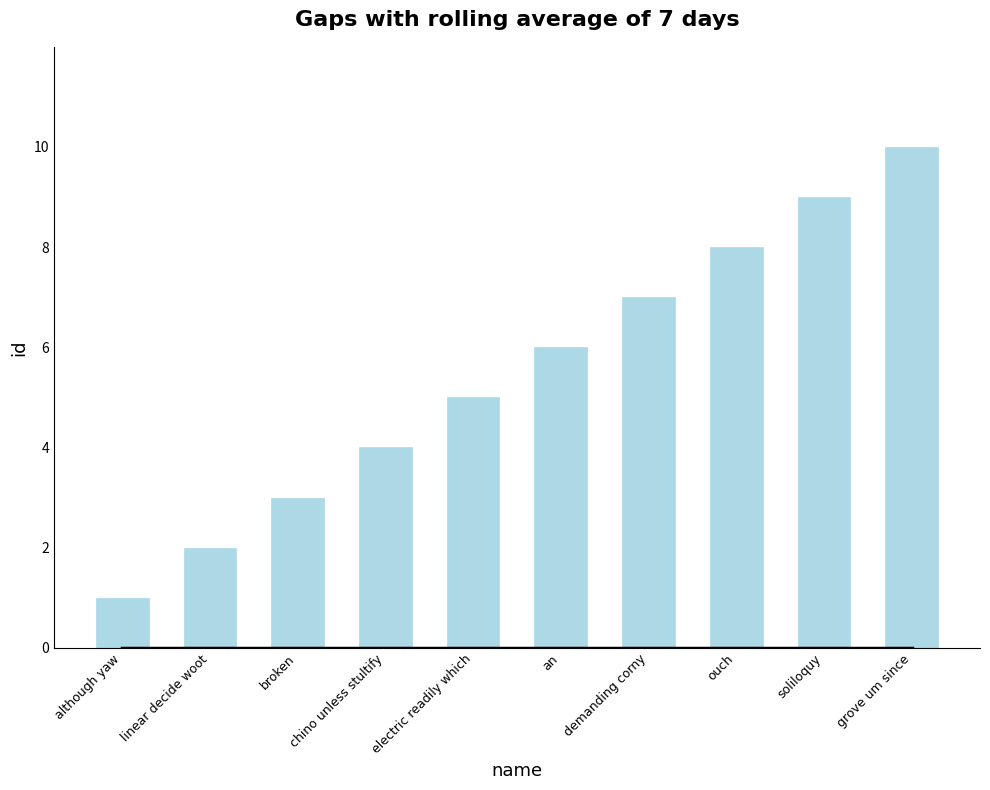

Rank the categories by value from highest to lowest.

grove um since, soliloquy, ouch, demanding corny, an, electric readily which, chino unless stultify, broken, linear decide woot, although yaw